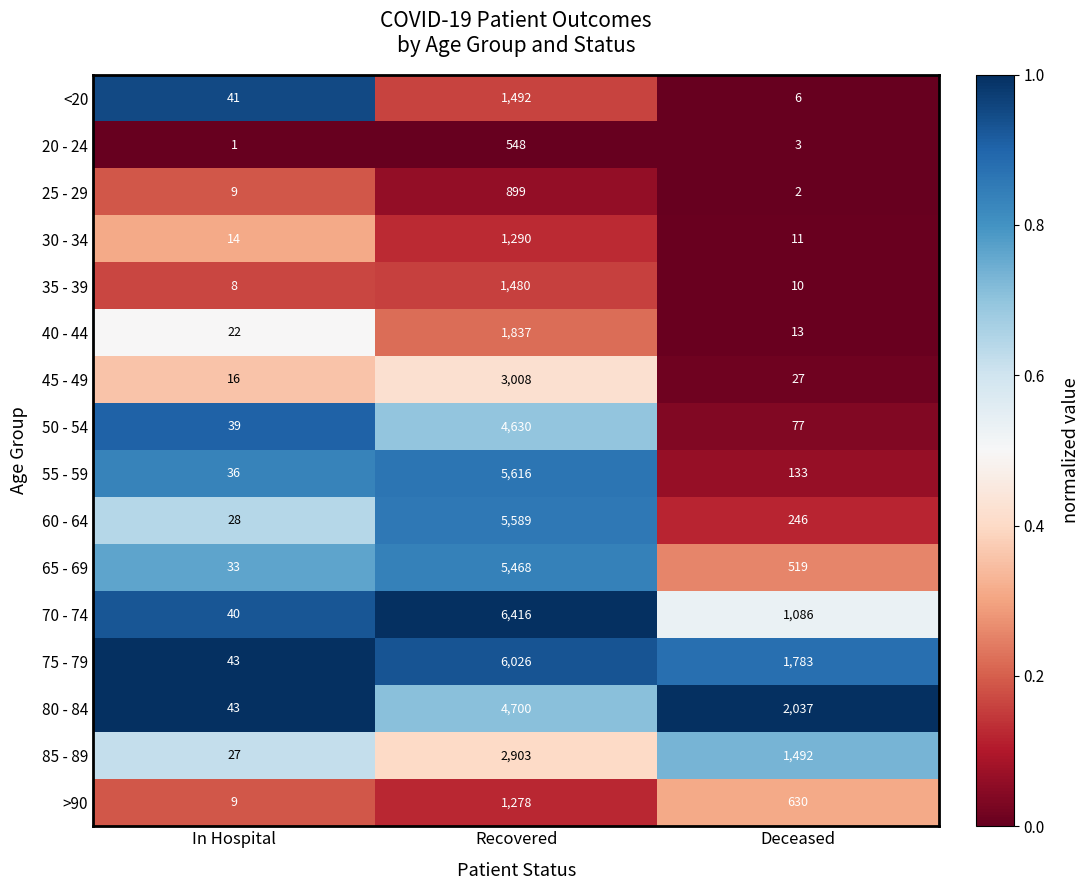

Is it true that 85 - 89 equals 2076 at Deceased?

False